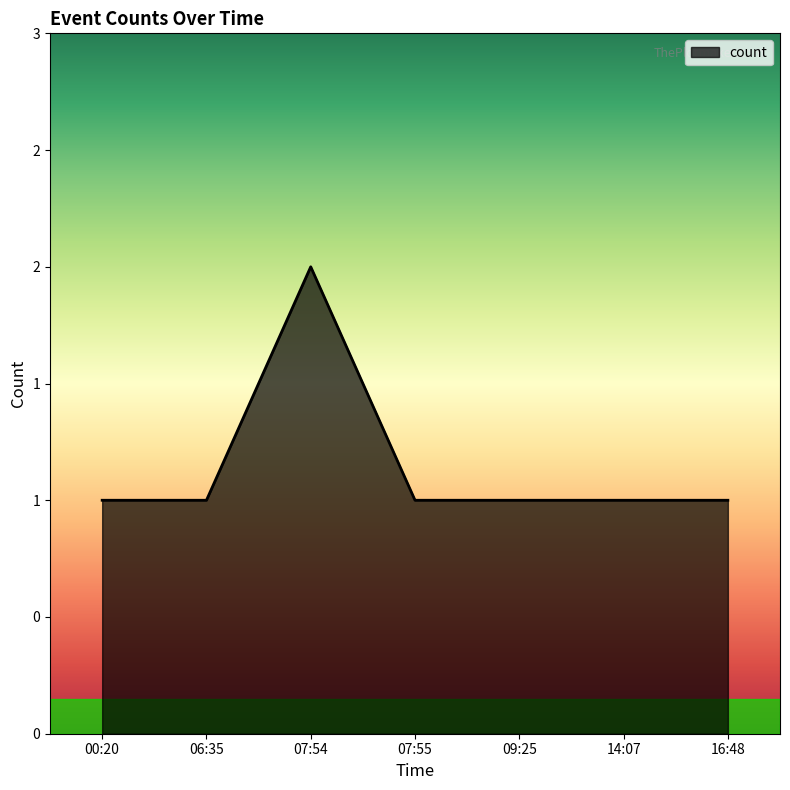

What value does the data have at 06:35?

1